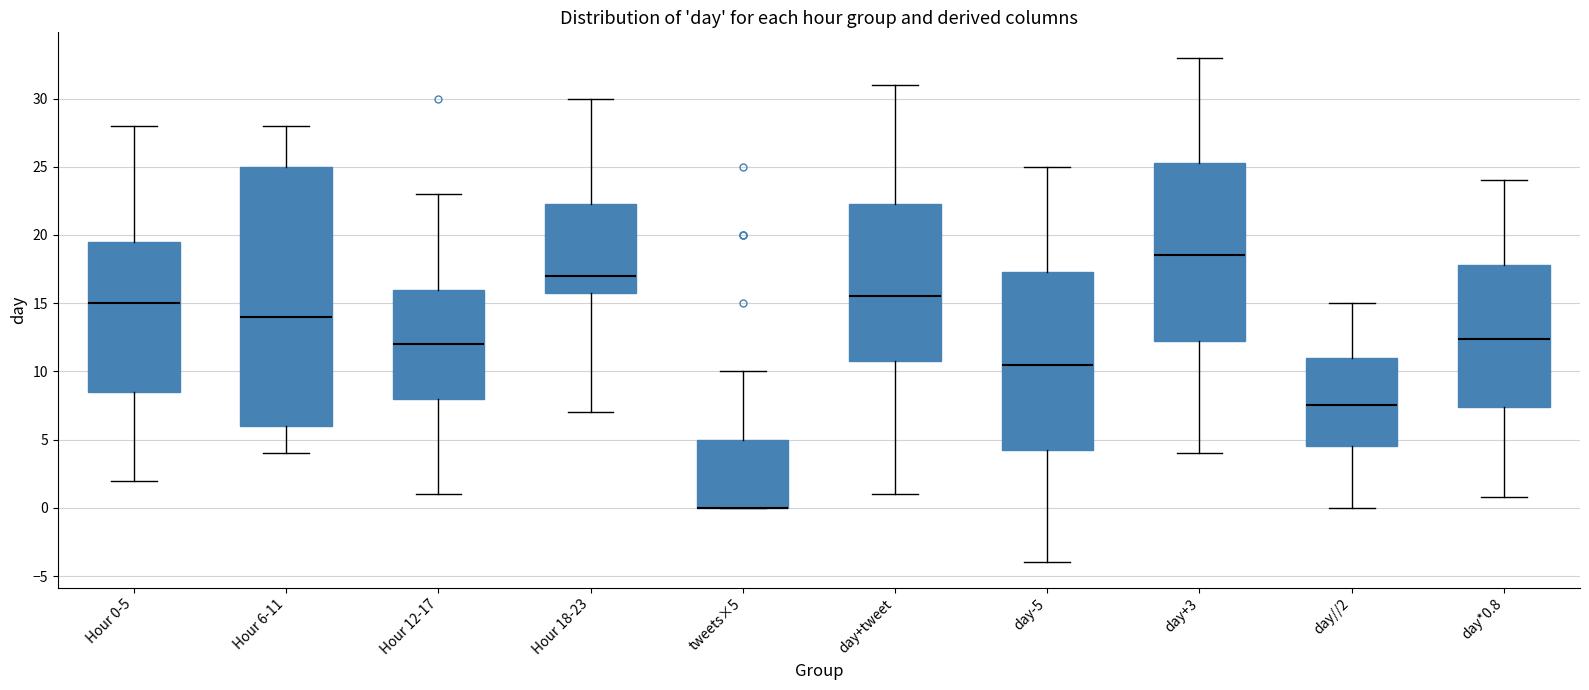

Which box is the tallest, from its lower edge to its upper edge?

Hour 6-11